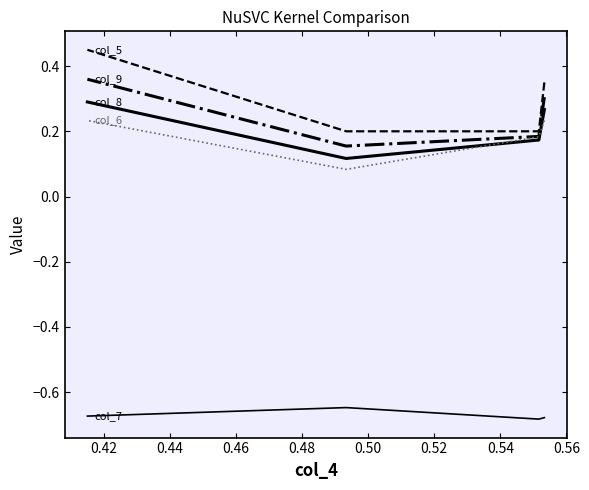

How many interior local valleys does the col_8 series have?

1